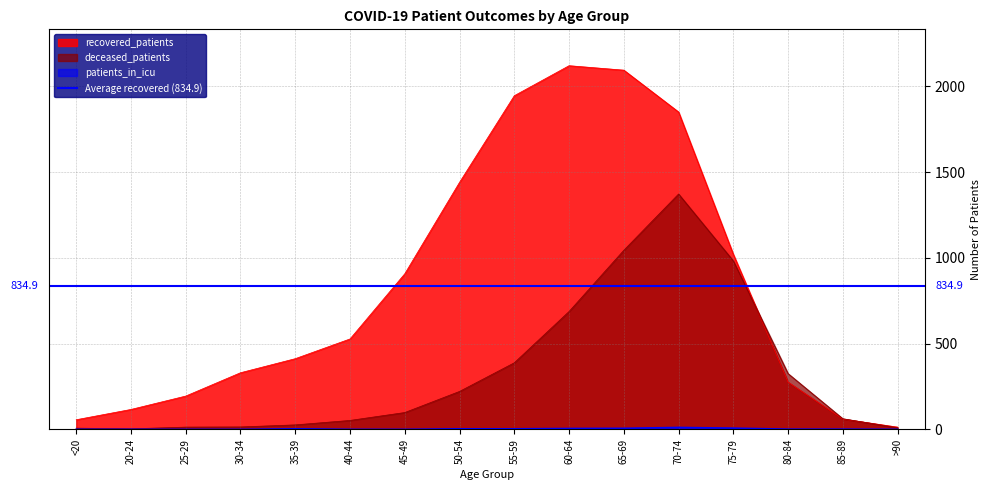

The value of patients_in_icu at 55-59 is 3. True or false?

True